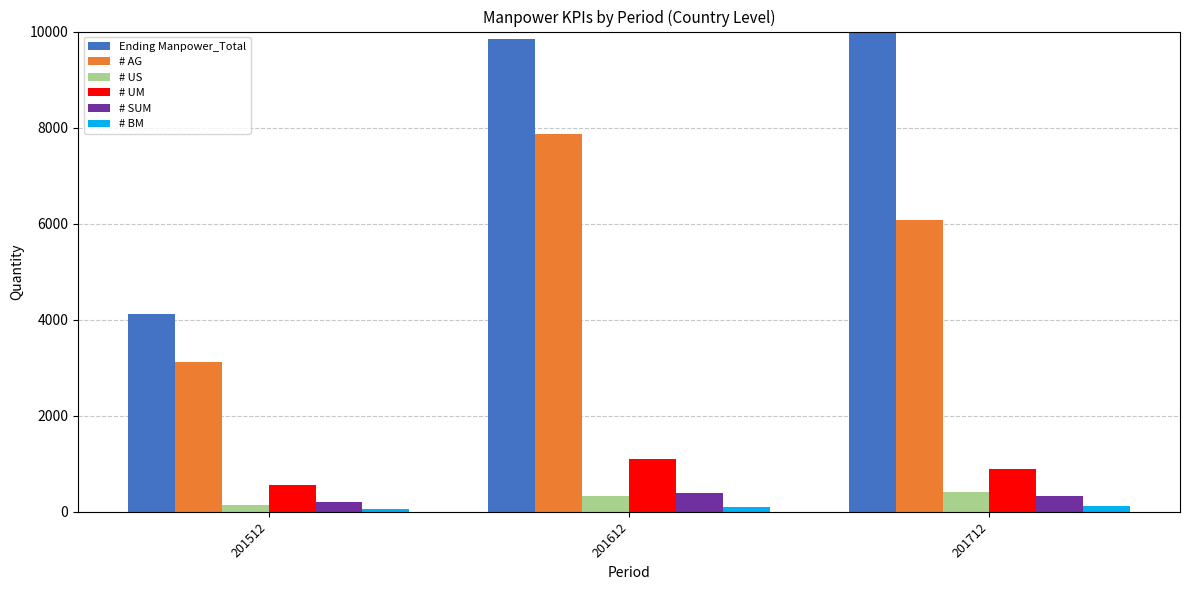

What are all the series names shown in the legend?

Ending Manpower_Total, # AG, # US, # UM, # SUM, # BM